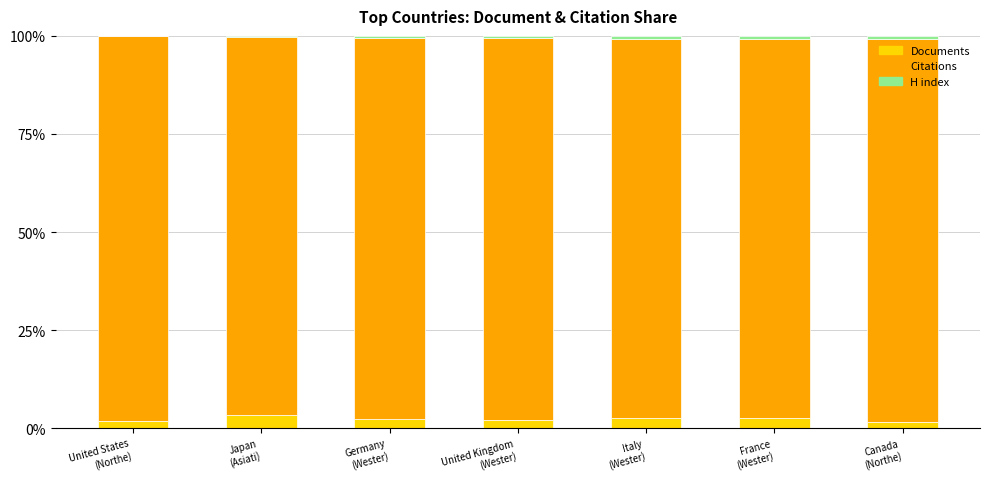

What is the sum of all Documents values?

16.2